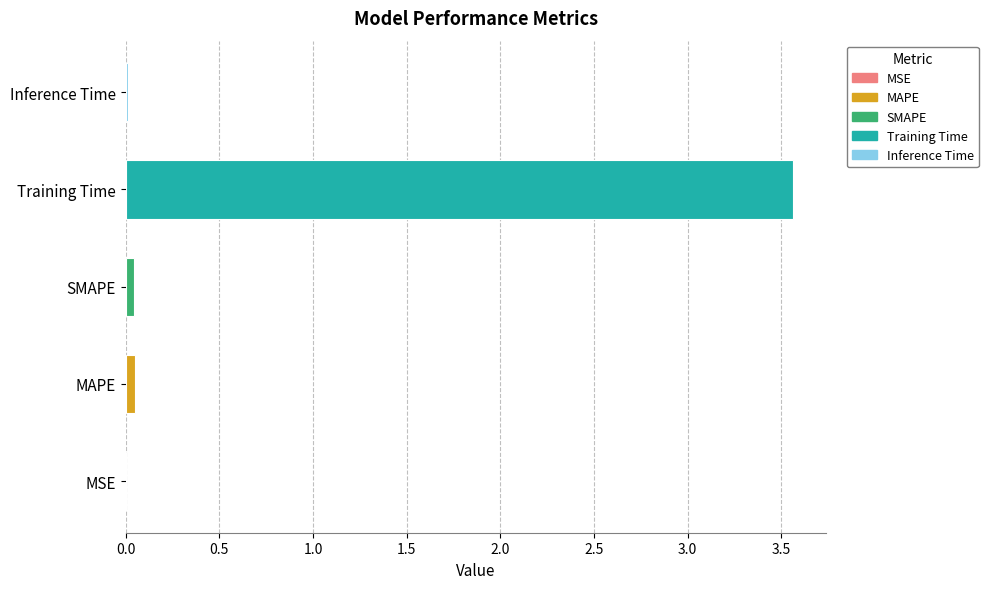

The chart shows a value of 0.0 at MSE. True or false?

True